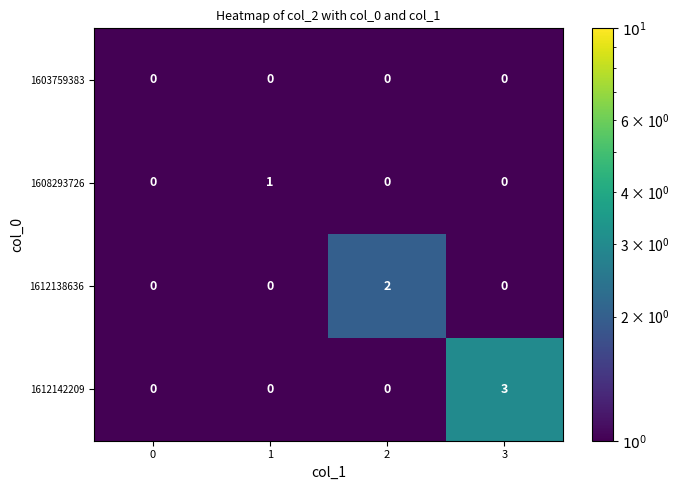

The 1608293726 series shows 0 at 2. True or false?

True